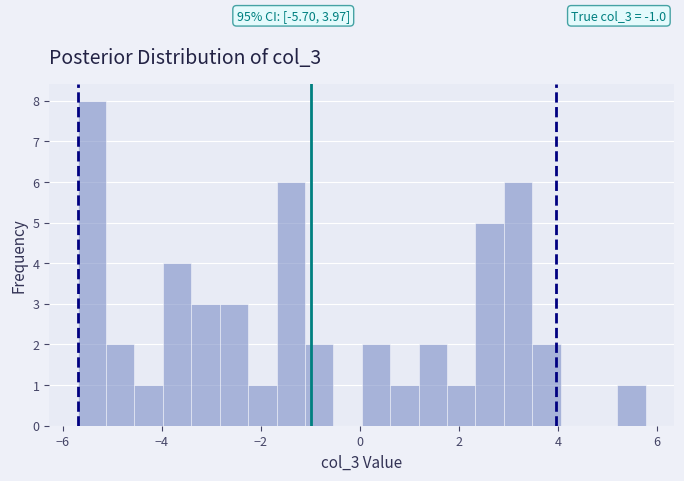

Read against the x-axis, roughly where is the centre of the tallest bar?

-5.4